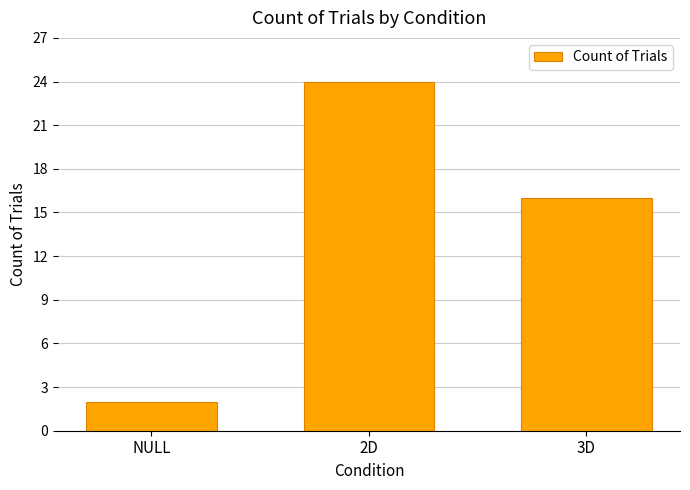

How many data points are less than 16?

1